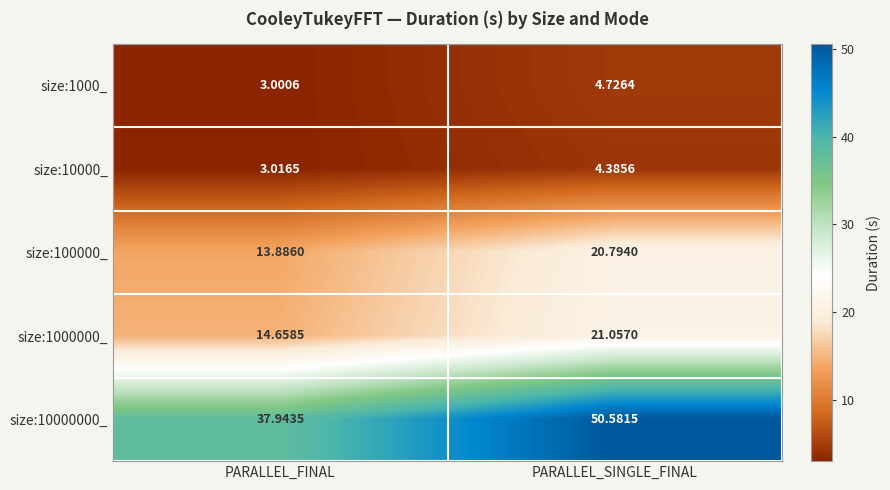

At which label does size:1000000_ reach its minimum?

PARALLEL_FINAL